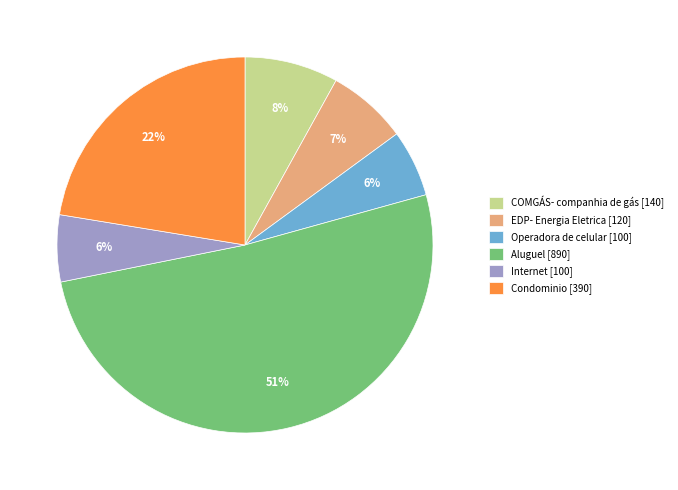

To the nearest percent, what portion does Operadora de celular represent?

6%